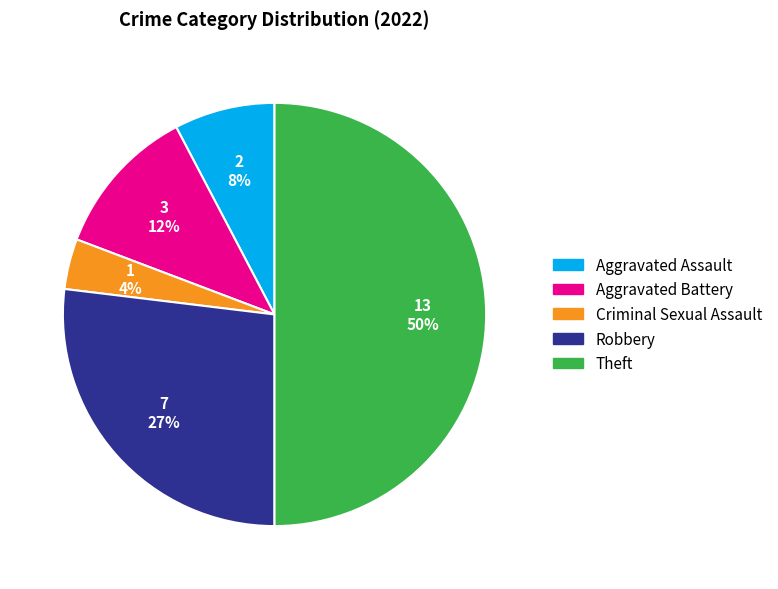

To the nearest percent, what is the difference between the Criminal Sexual Assault and Robbery slice percentages?

23%